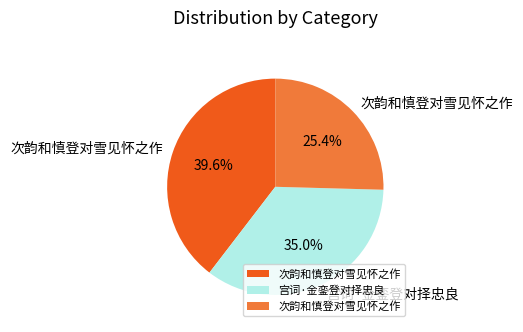

Is there a majority slice in this chart?

No